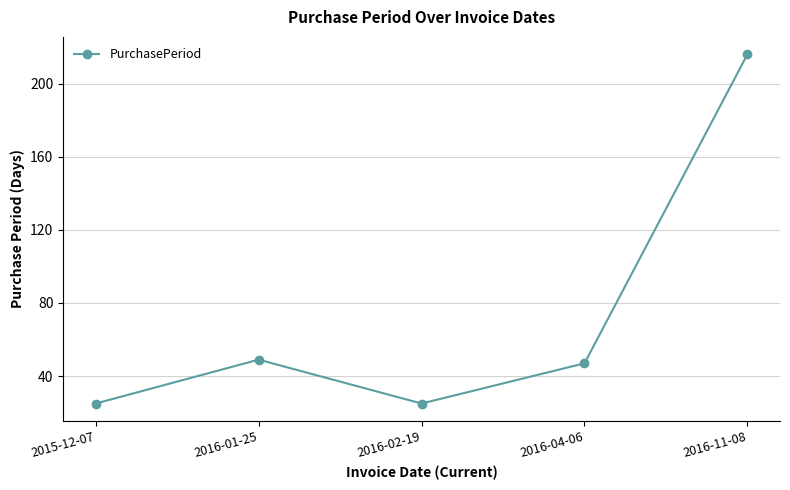

What is the ratio of the value at 2016-02-19 to the value at 2015-12-07?

1.0